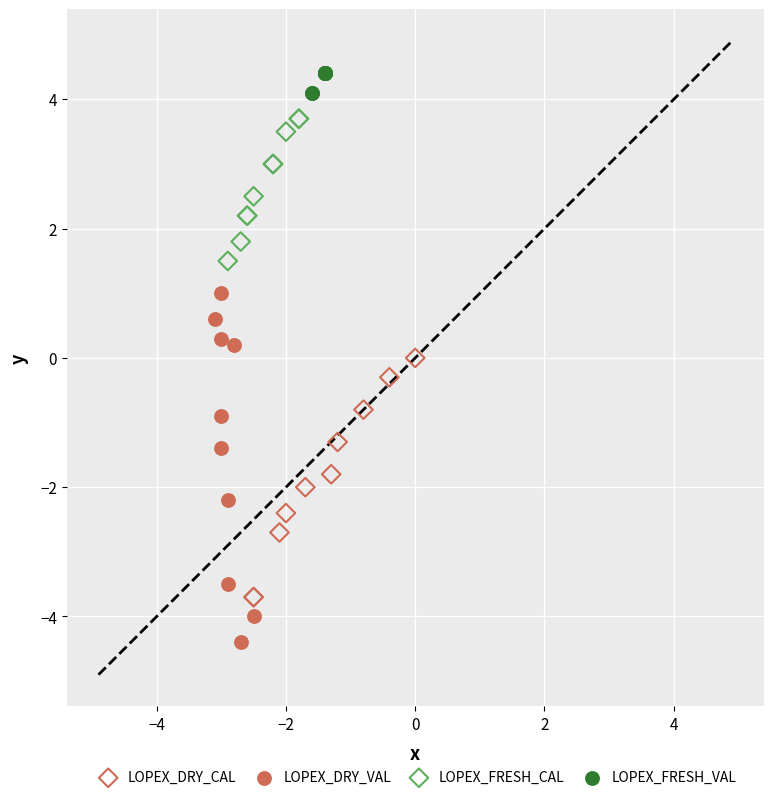

Which series has the largest Y range (max minus min)?

LOPEX_DRY_VAL